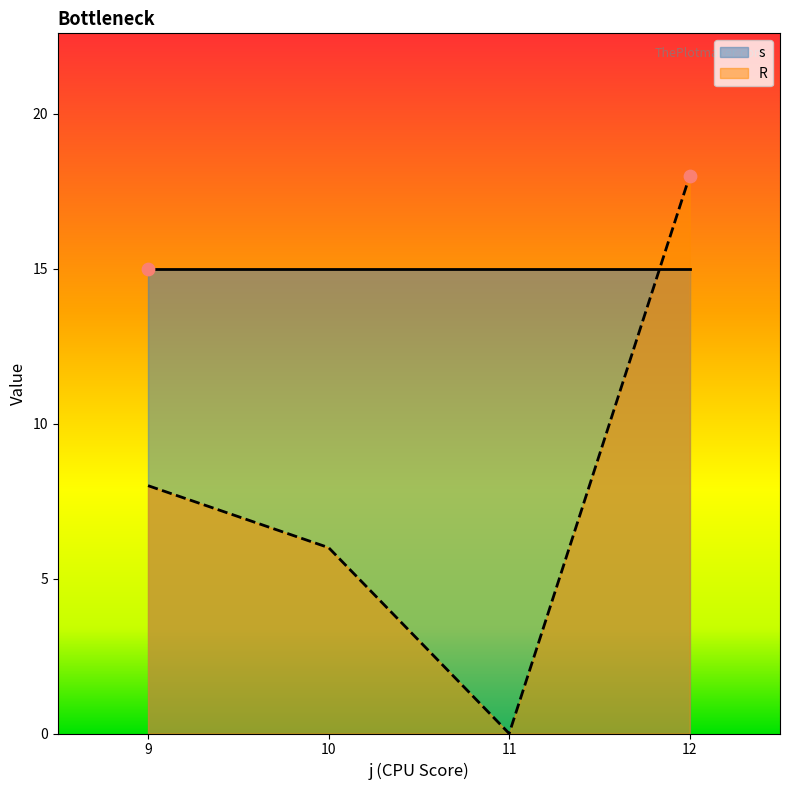

Which series has the largest Y range (max minus min)?

R